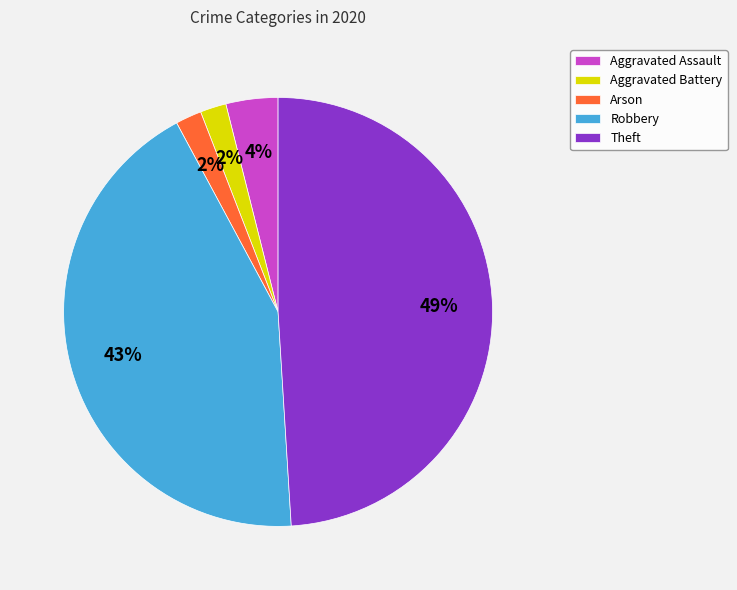

To the nearest percent, what portion does Theft represent?

49%